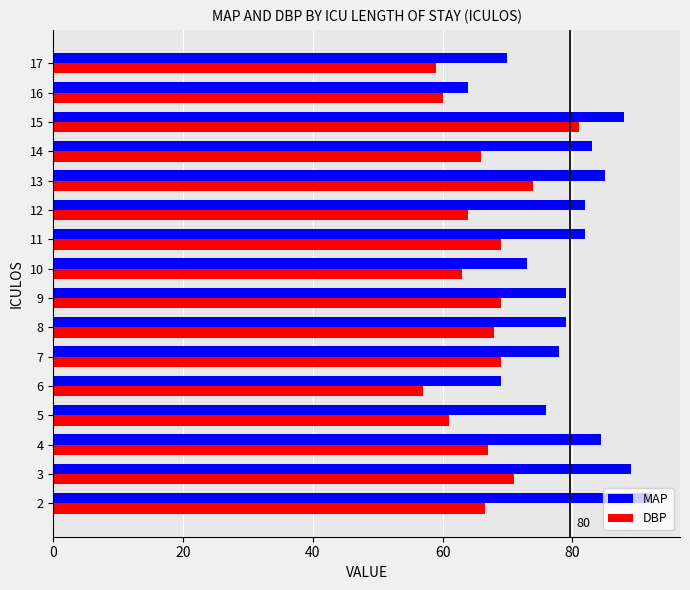

Which series has the largest range (max minus min)?

MAP